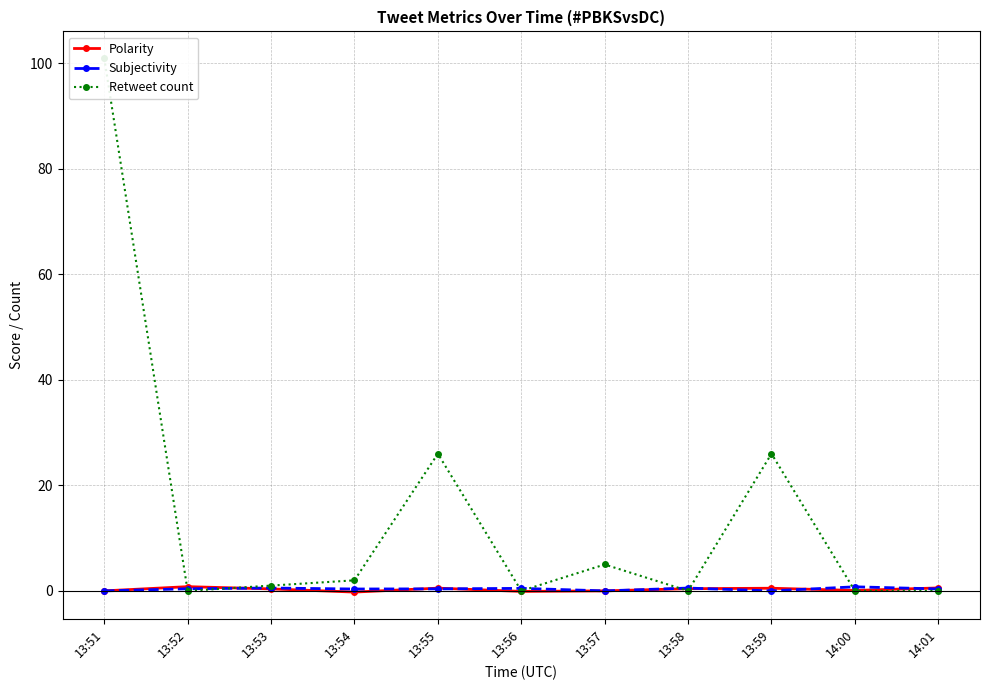

At 13:55, list the series in order from largest to smallest.

Retweet count, Polarity, Subjectivity